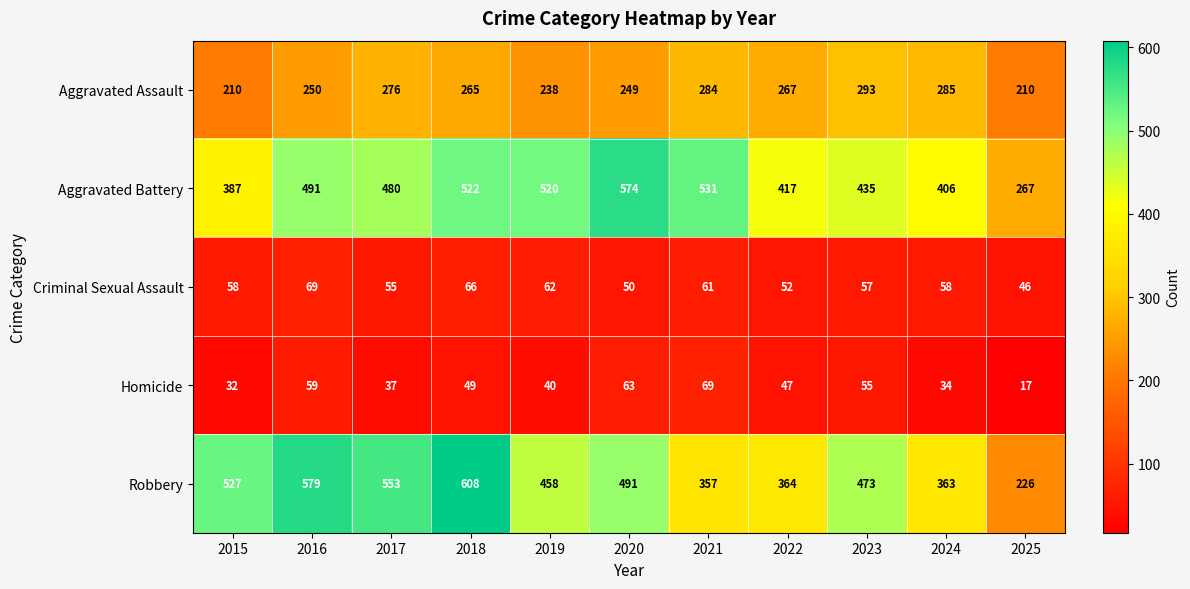

What is the average value of the Robbery series?

454